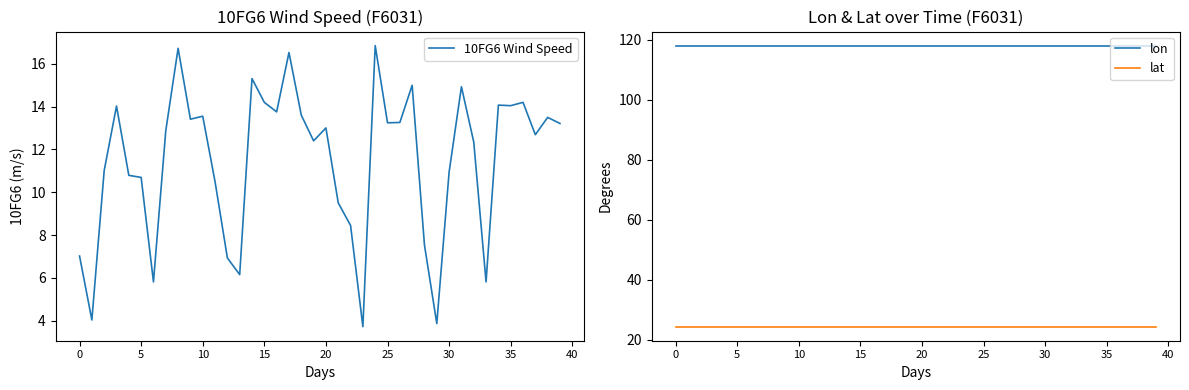

The 10FG6 Wind Speed series shows 20.2 at 34. True or false?

False